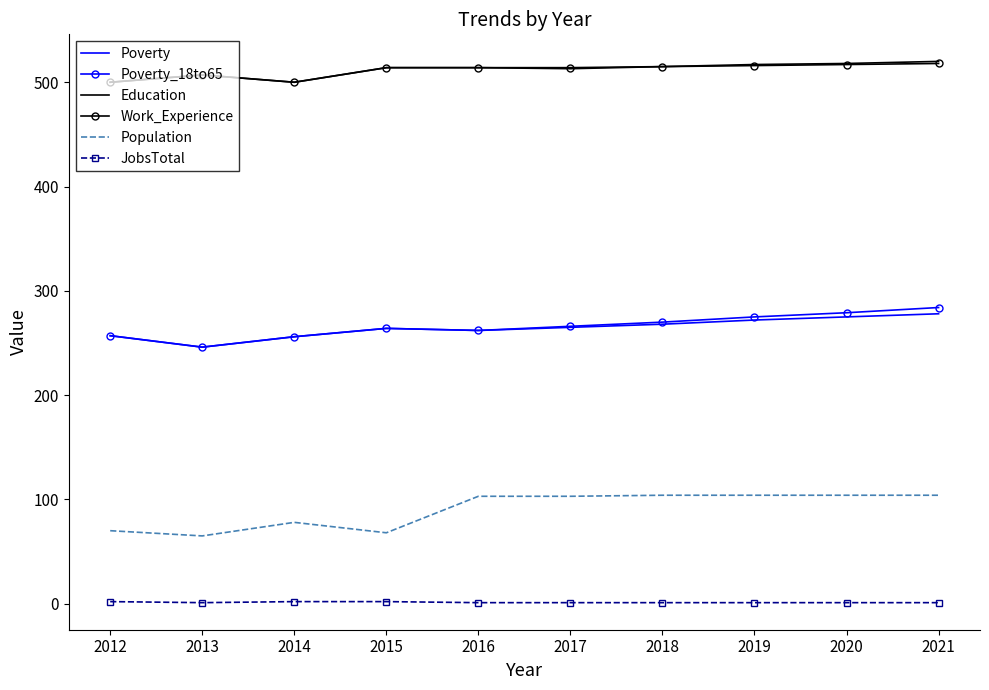

What value does the Poverty_18to65 series have at 2021, to the nearest 5?

285